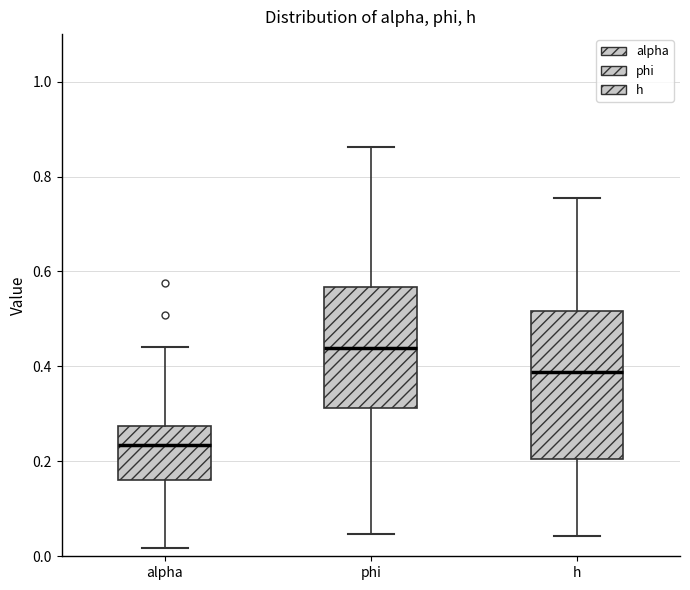

Reading left to right, transcribe this box plot: for each box, give where its median line is, the range the box spans, and where its two whiskers end, as read against the y-axis. The values are not printed on the chart, so give them approximately, as read against the axis.

alpha: median 0.24, box 0.16 to 0.28, whiskers 0.02 to 0.44
phi: median 0.44, box 0.32 to 0.56, whiskers 0.04 to 0.86
h: median 0.38, box 0.20 to 0.52, whiskers 0.04 to 0.76